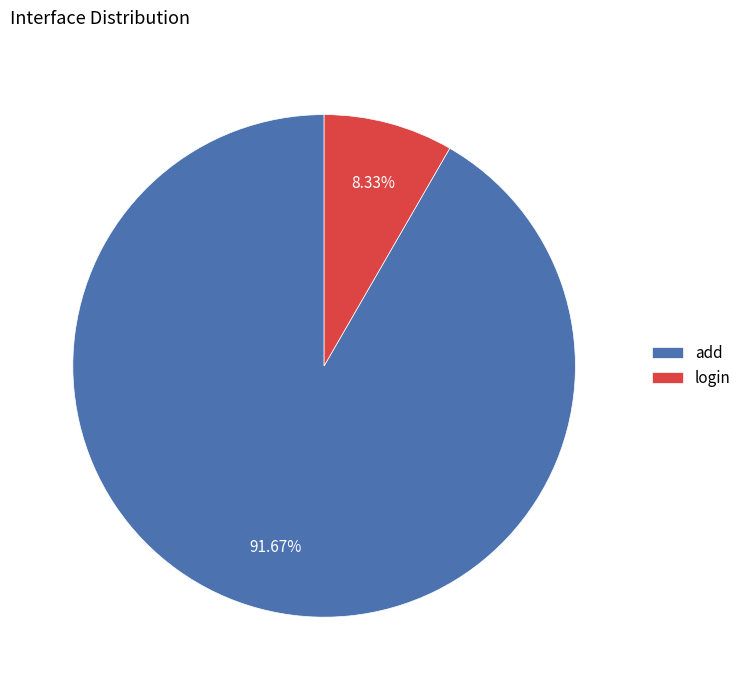

Which category has the smallest portion of the pie?

login